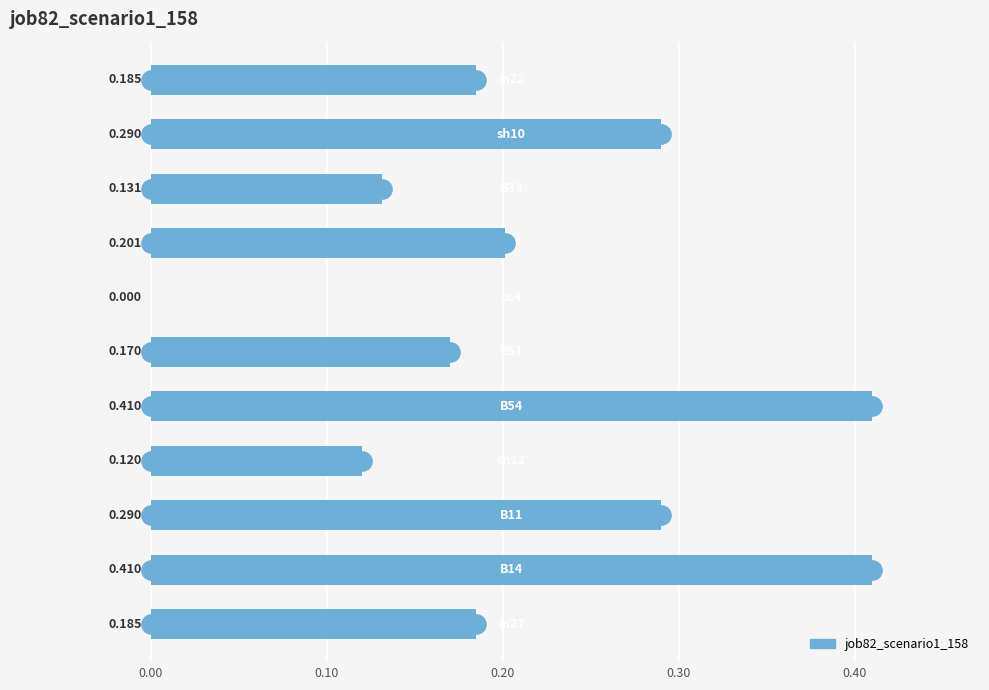

How many positive values are there?

10